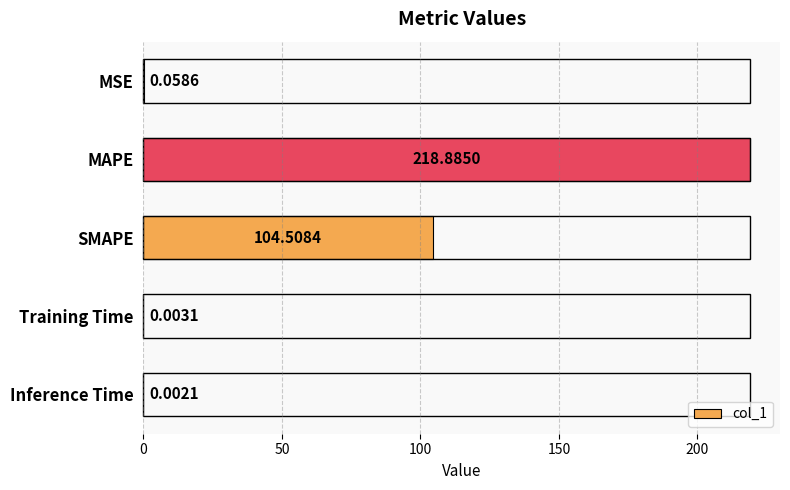

At which category does the chart reach its peak across all series?

MAPE